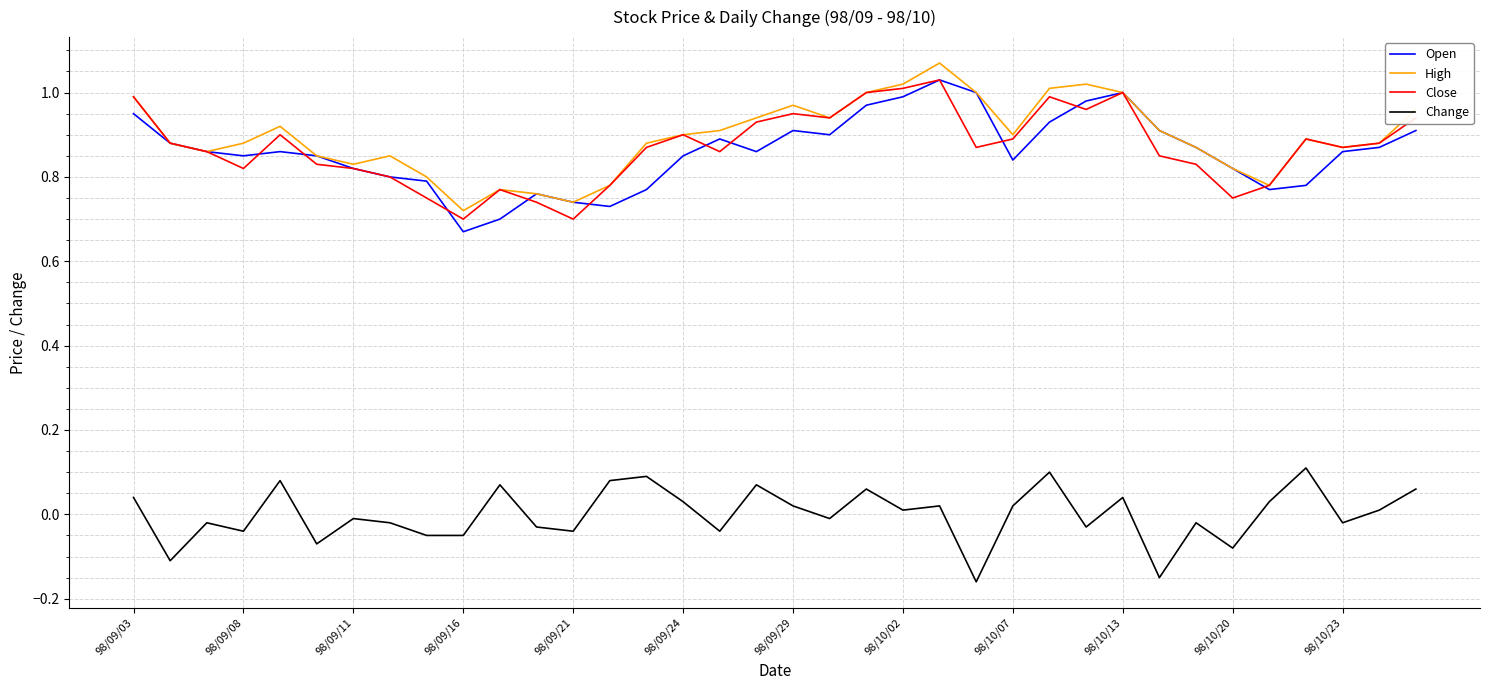

True or false: Open and Change intersect in this chart.

False